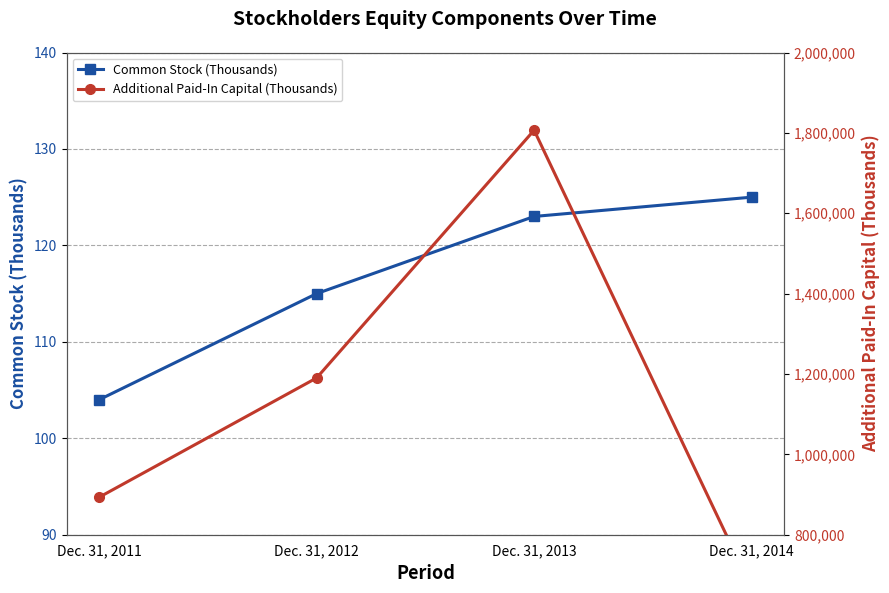

At which category does Additional Paid-In Capital (Thousands) reach its first local peak?

Dec. 31, 2013